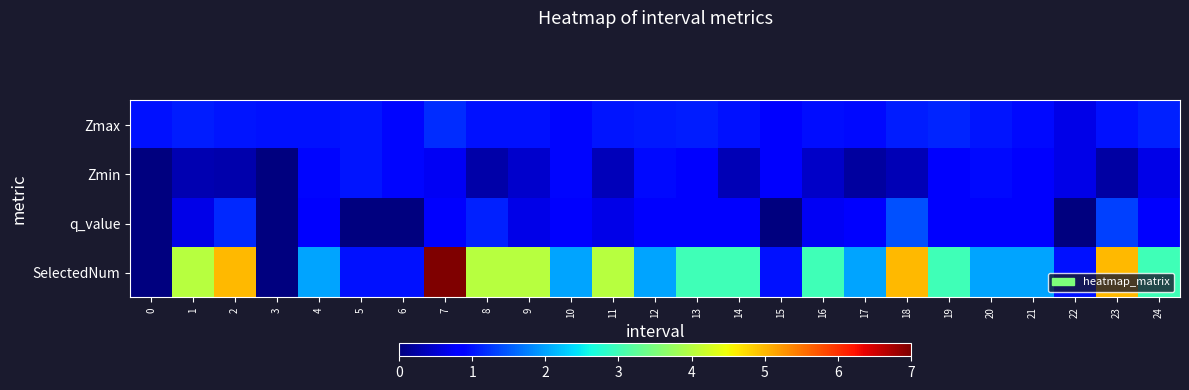

Between 0 and 10, which series saw the biggest shift?

SelectedNum